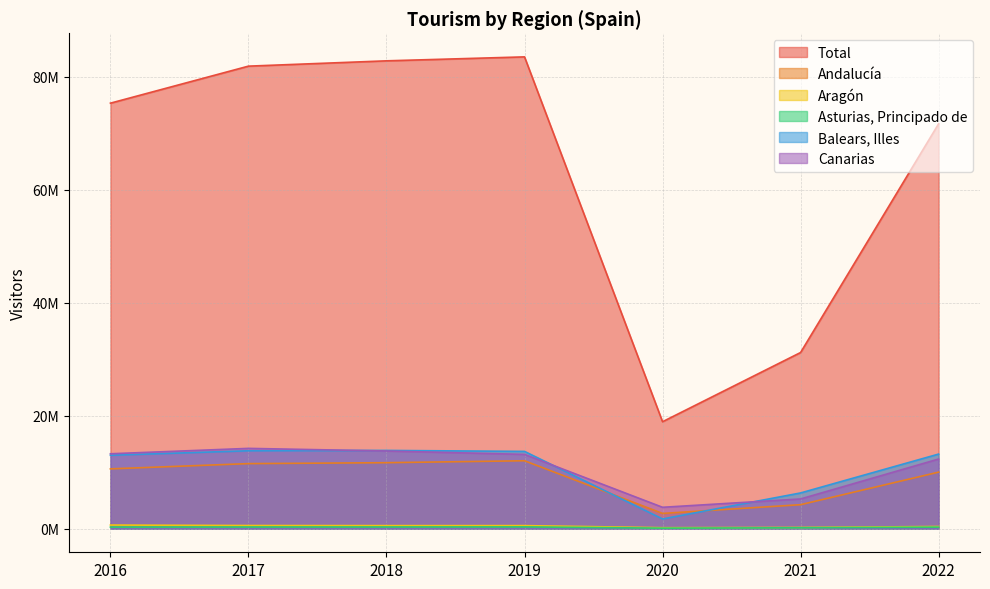

True or false: Total and Andalucía intersect in this chart.

False